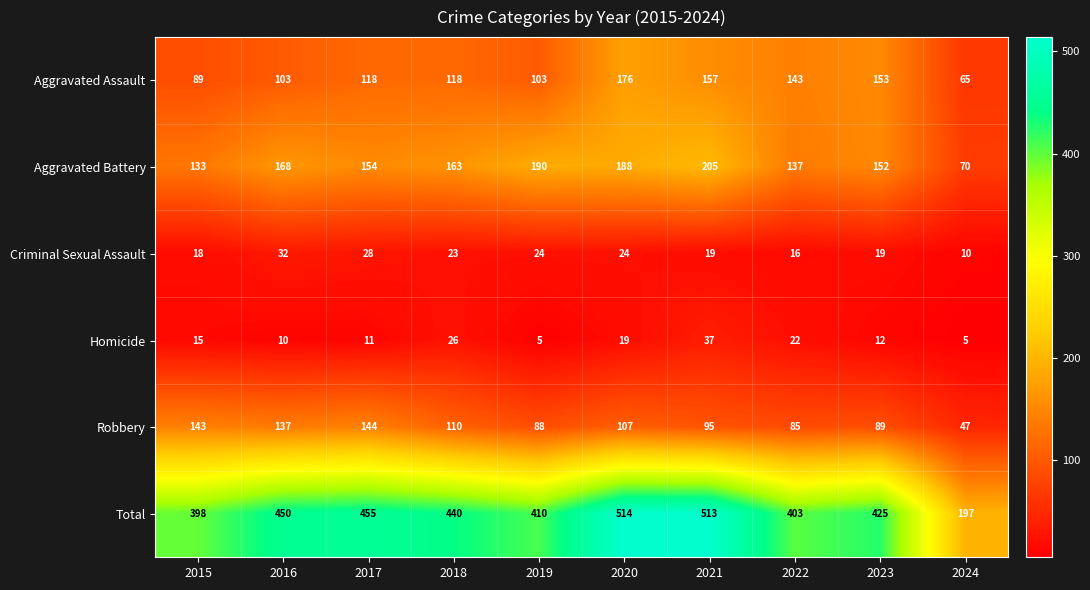

List the series in order of their peak value, lowest first.

Criminal Sexual Assault, Homicide, Robbery, Aggravated Assault, Aggravated Battery, Total